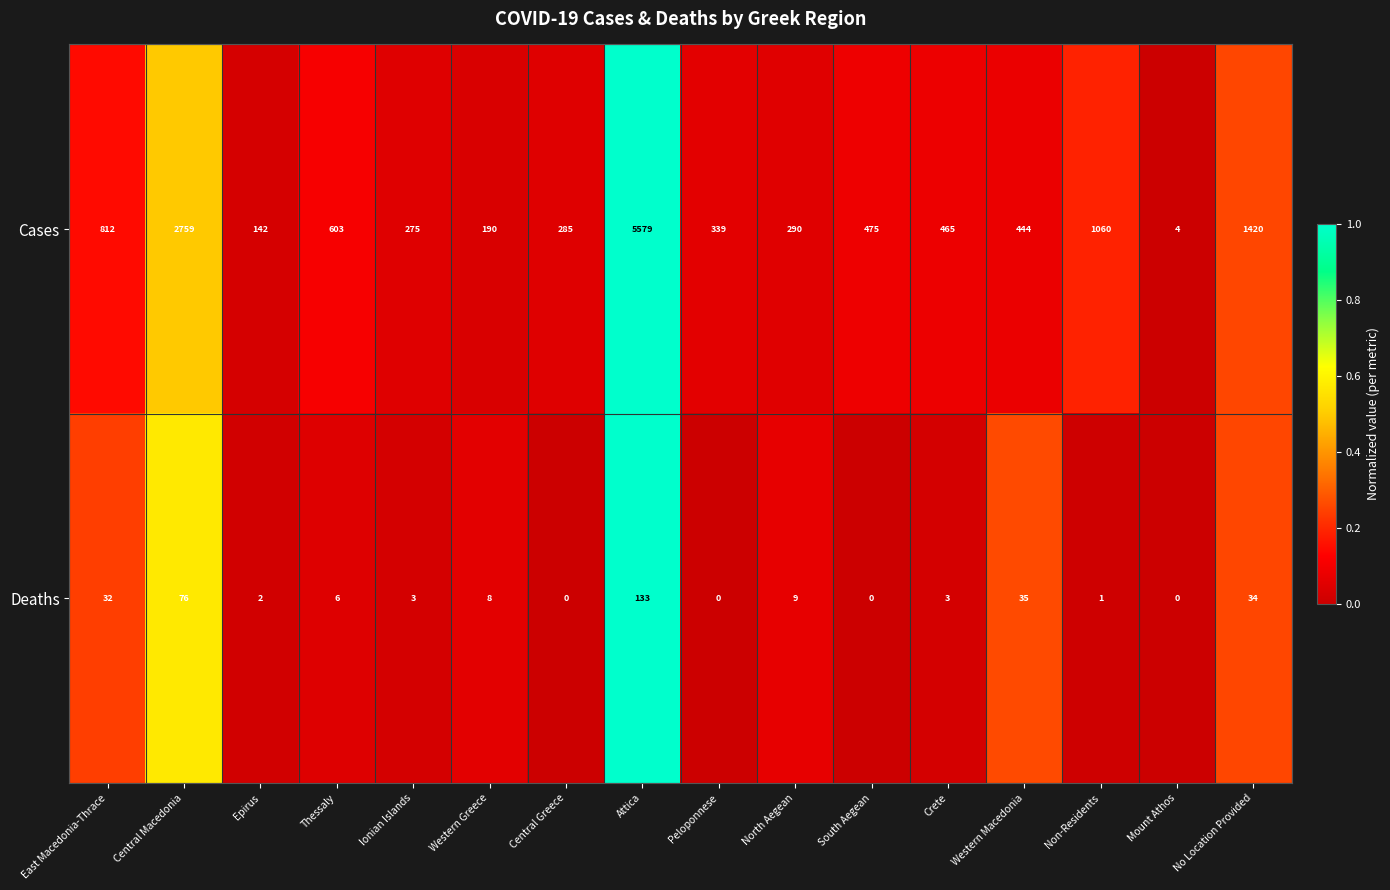

Which series changed the most between Western Greece and Attica?

Cases